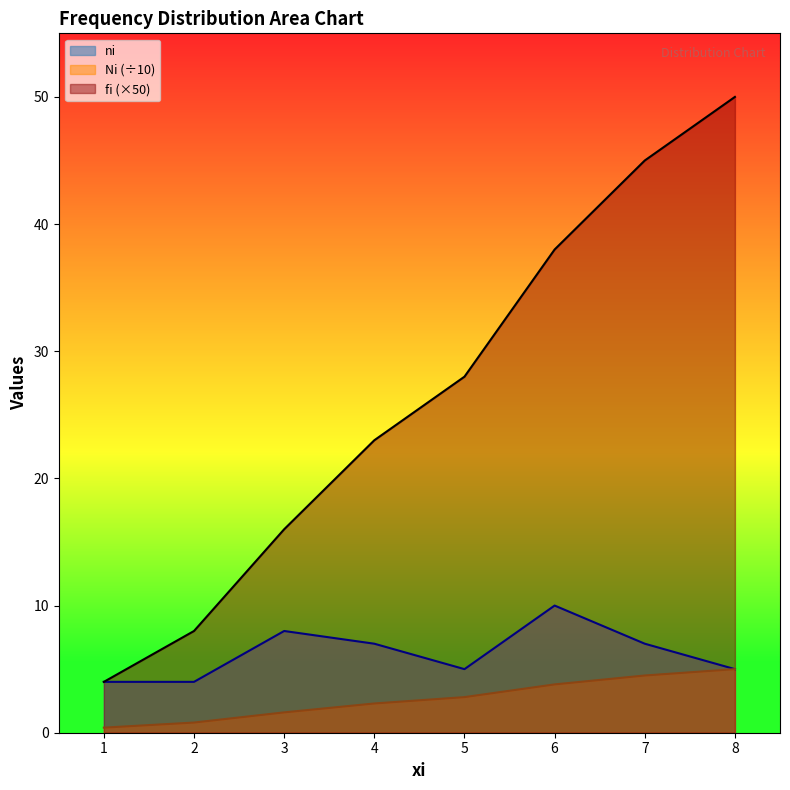

Where is the first local minimum for ni?

5